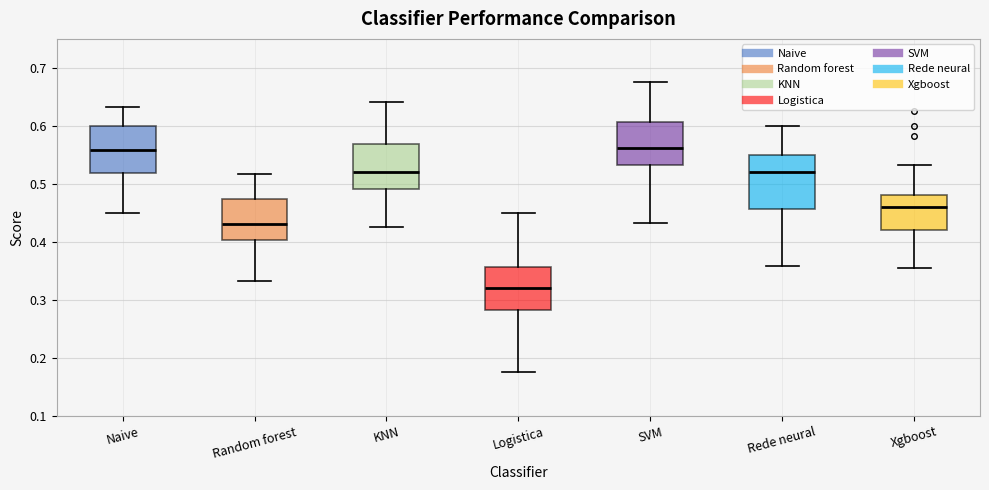

Reading left to right, transcribe this box plot: for each box, give where its median line is, the range the box spans, and where its two whiskers end, as read against the y-axis. The values are not printed on the chart, so give them approximately, as read against the axis.

Naive: median 0.56, box 0.52 to 0.60, whiskers 0.45 to 0.63
Random forest: median 0.43, box 0.40 to 0.47, whiskers 0.33 to 0.52
KNN: median 0.52, box 0.49 to 0.57, whiskers 0.43 to 0.64
Logistica: median 0.32, box 0.28 to 0.36, whiskers 0.18 to 0.45
SVM: median 0.56, box 0.53 to 0.61, whiskers 0.43 to 0.68
Rede neural: median 0.52, box 0.46 to 0.55, whiskers 0.36 to 0.60
Xgboost: median 0.46, box 0.42 to 0.48, whiskers 0.35 to 0.53